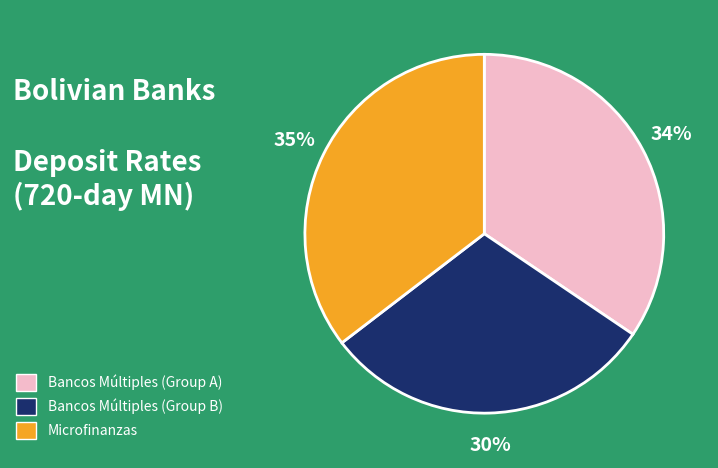

How many segments does this pie chart have?

3